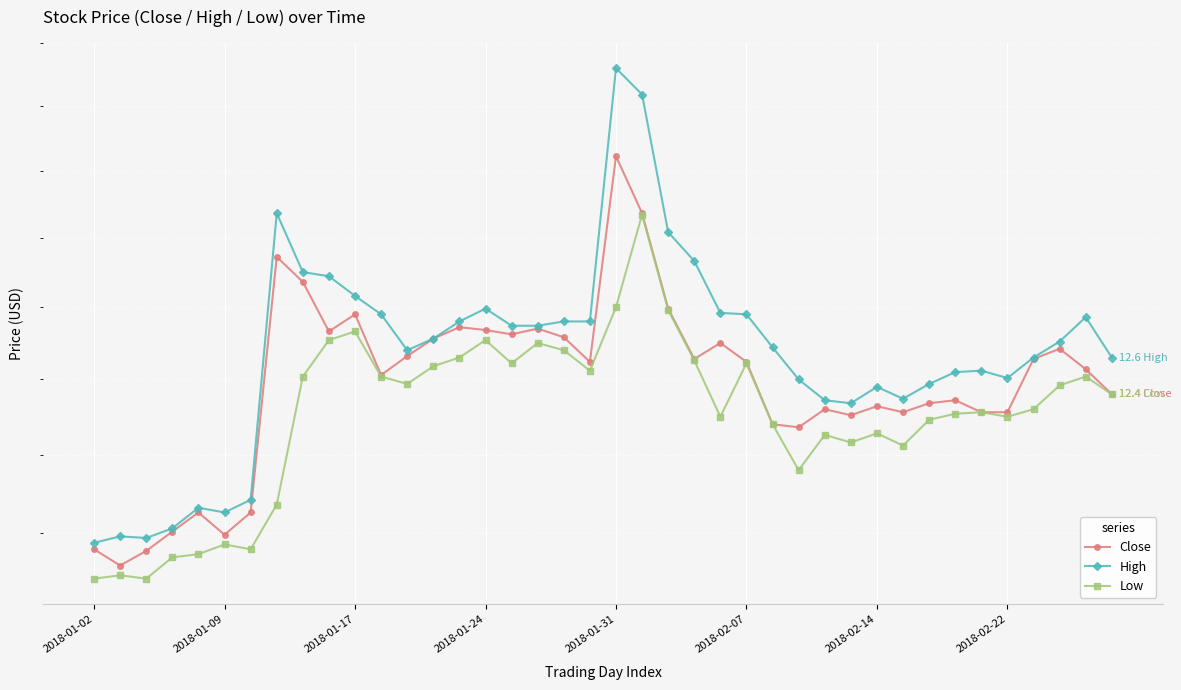

Reading left to right, transcribe all the data shown in this chart.

Close: 11.4	11.3	11.4	11.5	11.6	11.5	11.6	13.4	13.2	12.8	12.9	12.5	12.7	12.8	12.9	12.8	12.8	12.9	12.8	12.6	14.1	13.7	13.0	12.6	12.8	12.6	12.2	12.2	12.3	12.3	12.3	12.3	12.3	12.4	12.3	12.3	12.6	12.7	12.6	12.4
High: 11.4	11.5	11.5	11.5	11.7	11.6	11.7	13.7	13.2	13.2	13.1	12.9	12.7	12.8	12.9	13.0	12.9	12.9	12.9	12.9	14.8	14.6	13.5	13.3	13.0	12.9	12.7	12.5	12.4	12.3	12.4	12.4	12.5	12.6	12.6	12.5	12.6	12.8	12.9	12.6
Low: 11.2	11.2	11.2	11.4	11.4	11.4	11.4	11.7	12.5	12.8	12.8	12.5	12.5	12.6	12.6	12.8	12.6	12.8	12.7	12.6	13.0	13.7	13.0	12.6	12.2	12.6	12.2	11.9	12.1	12.1	12.1	12.1	12.2	12.3	12.3	12.2	12.3	12.5	12.5	12.4